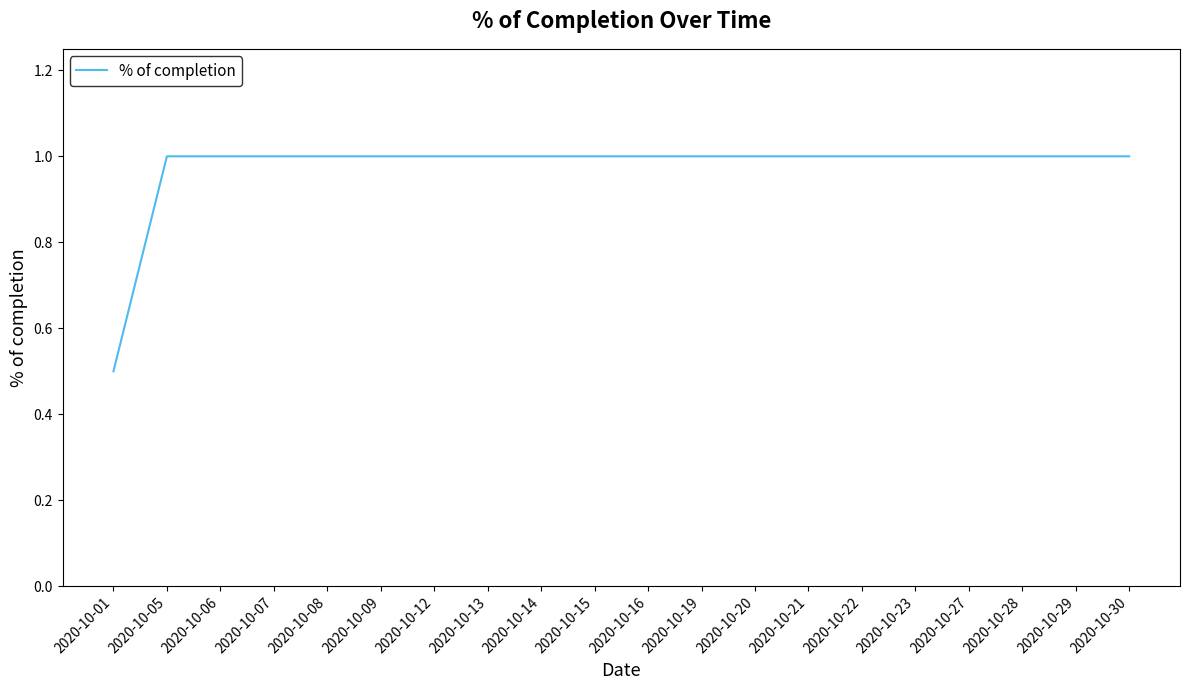

Reading left to right, list all the values displayed in this chart.

0.5	1.0	1.0	1.0	1.0	1.0	1.0	1.0	1.0	1.0	1.0	1.0	1.0	1.0	1.0	1.0	1.0	1.0	1.0	1.0